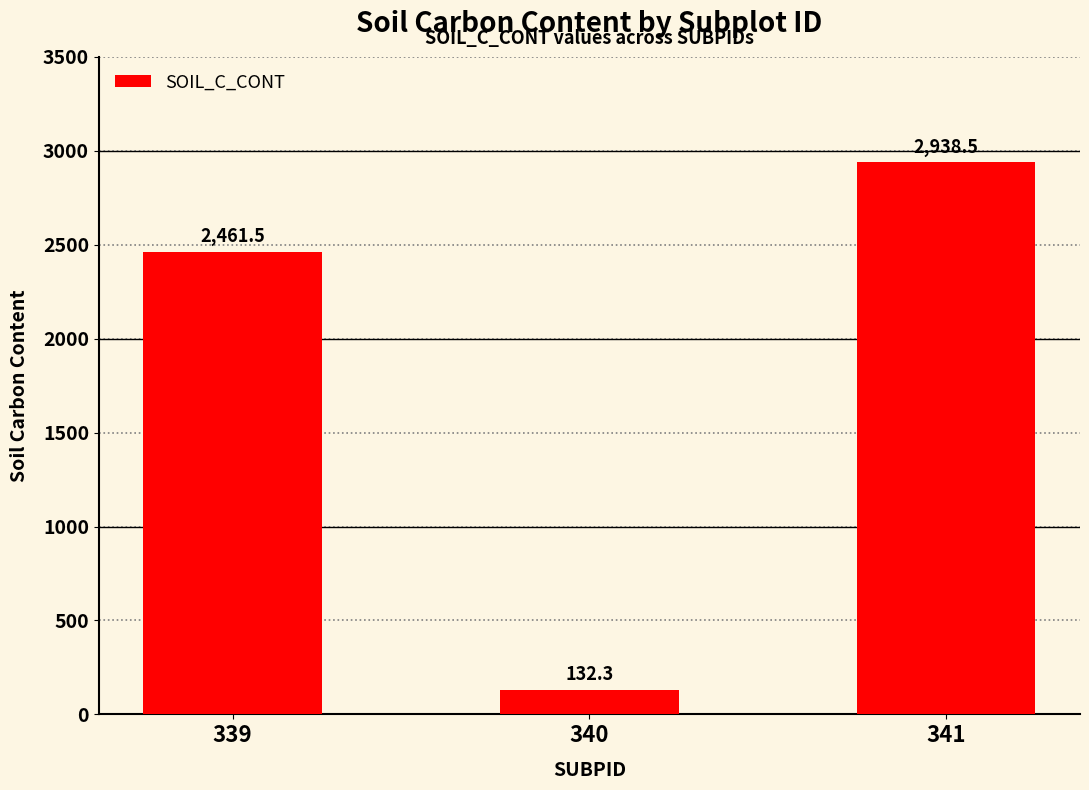

Rank the categories by value from highest to lowest.

341, 339, 340